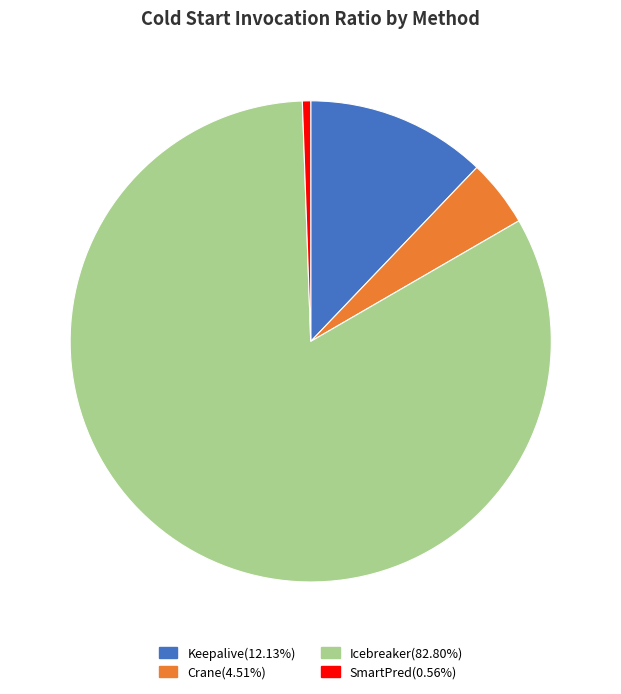

Do SmartPred and Icebreaker together represent more than half of the pie?

Yes